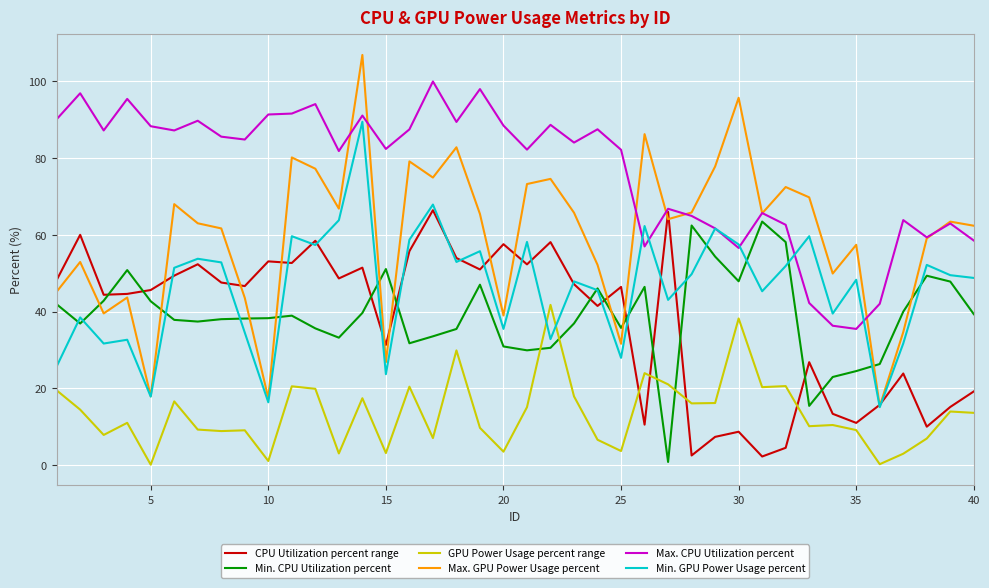

Which series has the widest spread of values?

Max. GPU Power Usage percent